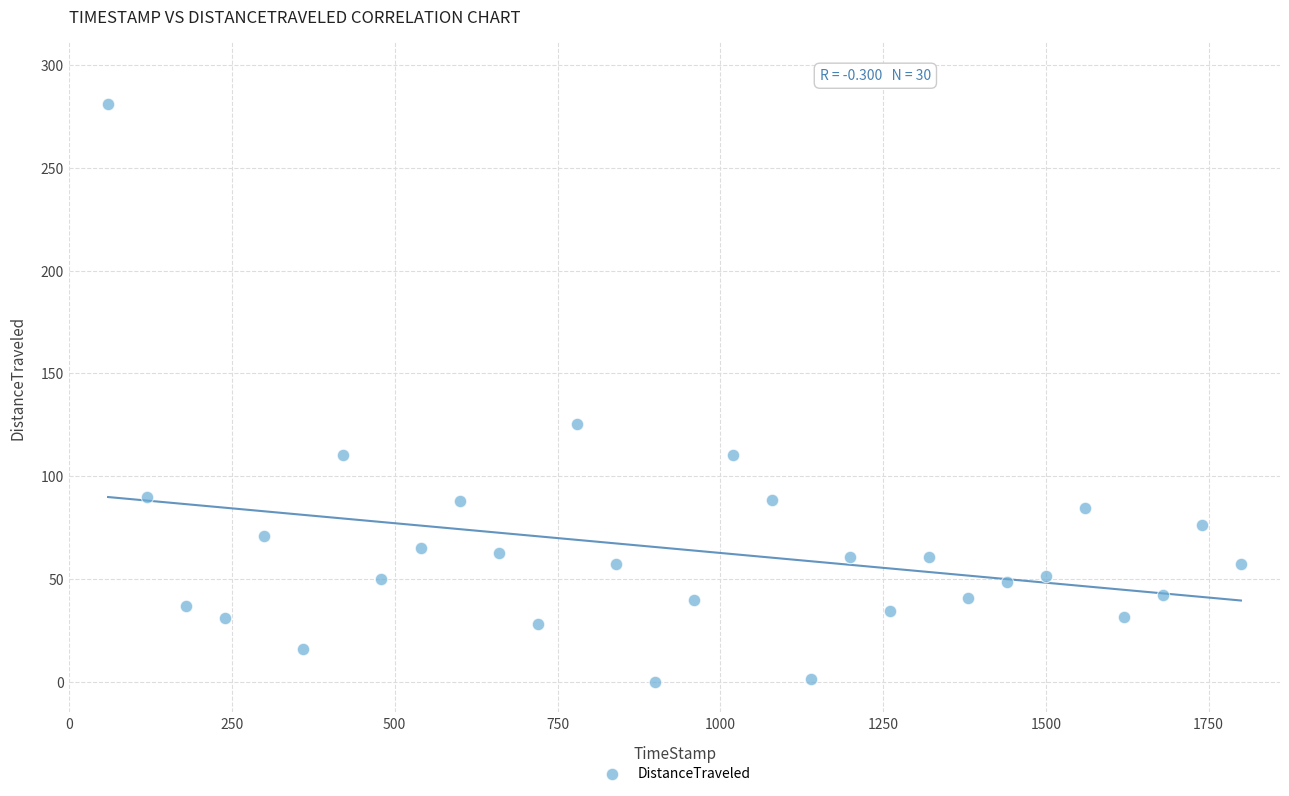

What is the range of X values (max minus min)?

1739.8